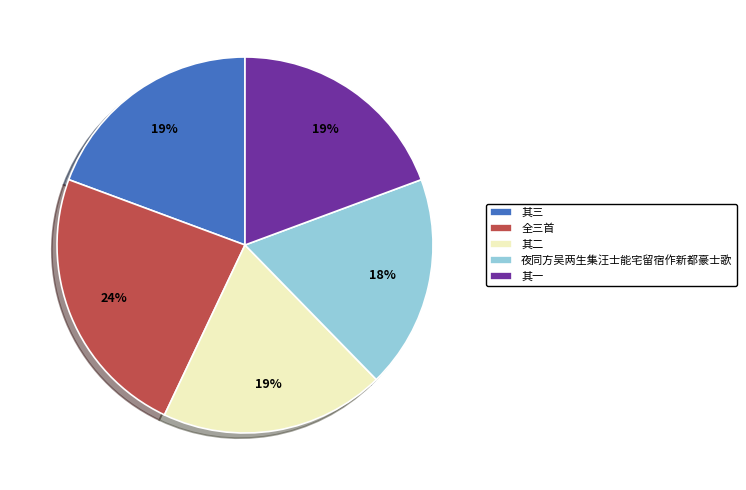

What percentage is the 其二 slice, to the nearest percent?

19%